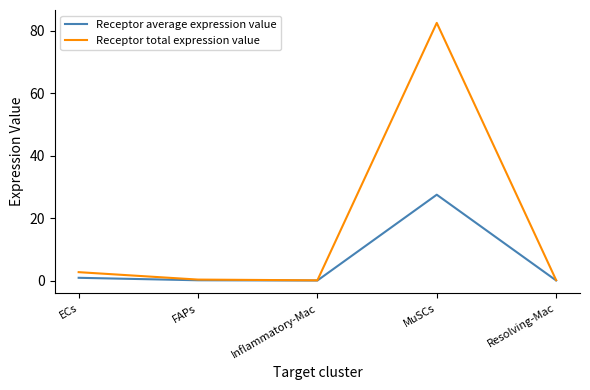

Which label corresponds to the largest value in the chart?

MuSCs